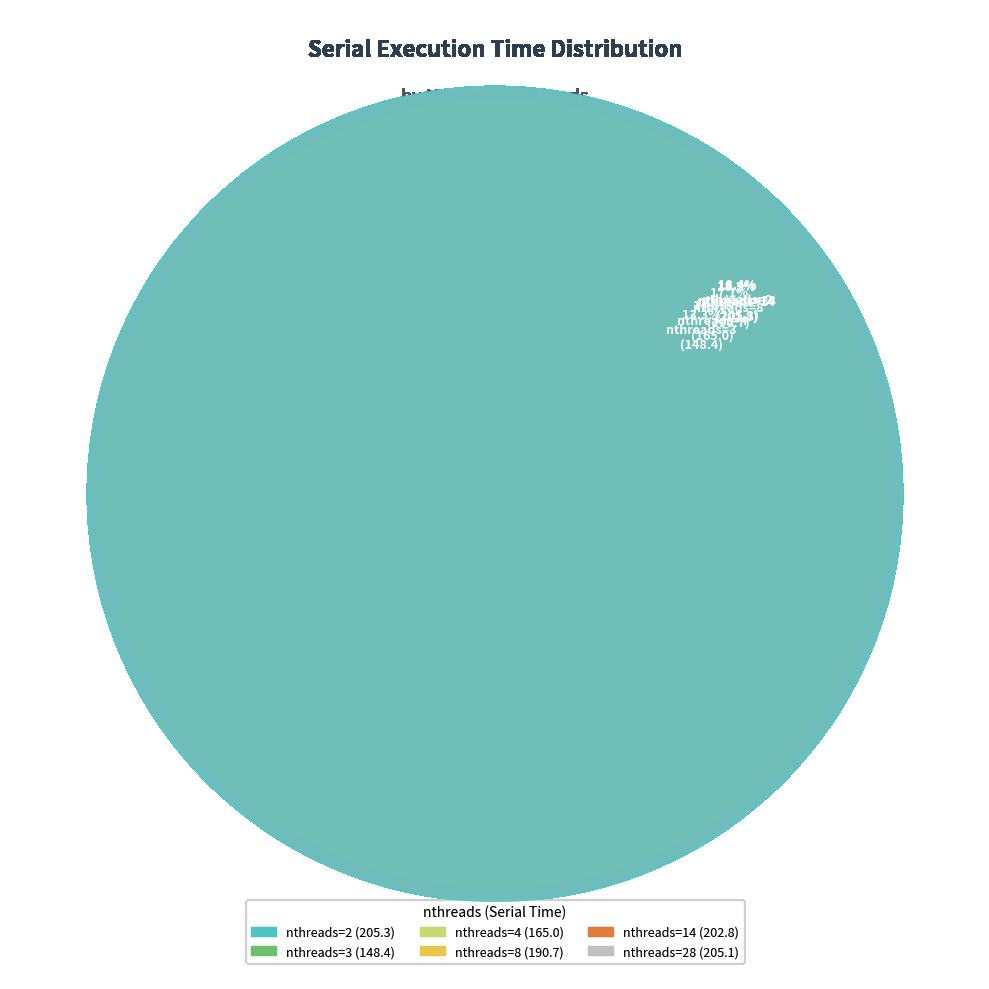

What is the change in value from 3 to 4?

+16.6